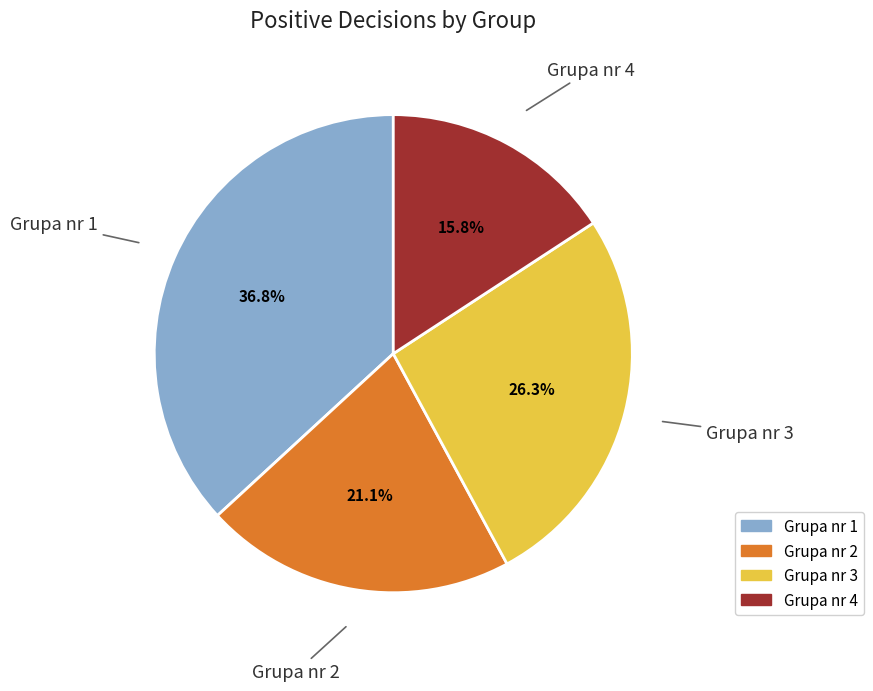

How many slices are in this pie chart?

4